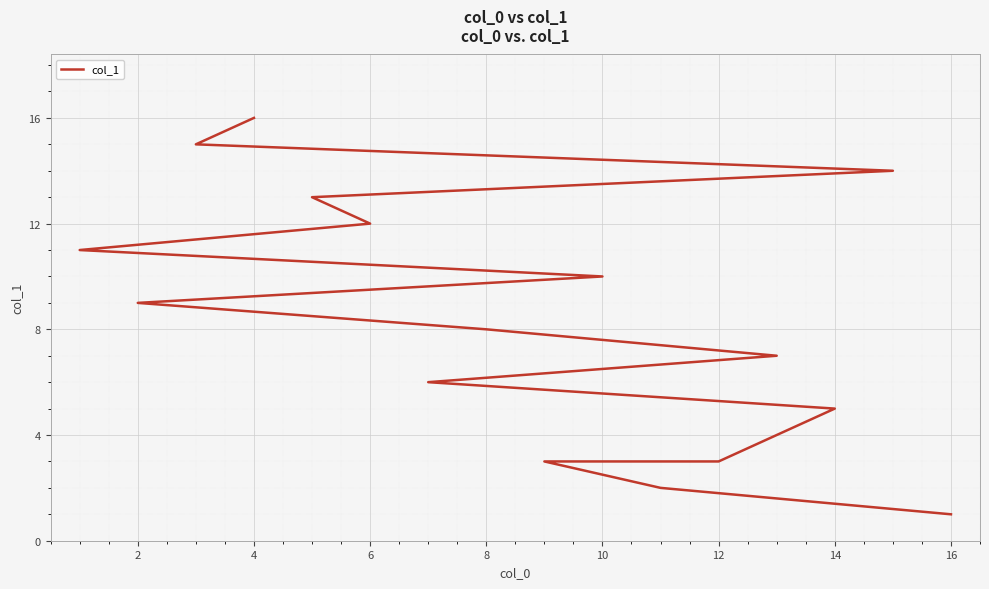

Count the number of data series in this chart.

1